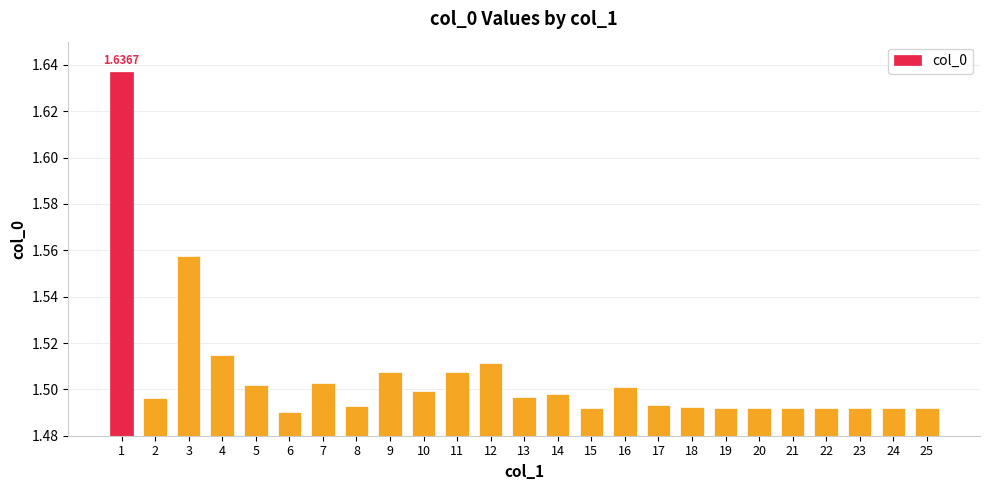

Between 12 and 22, which is larger?

12